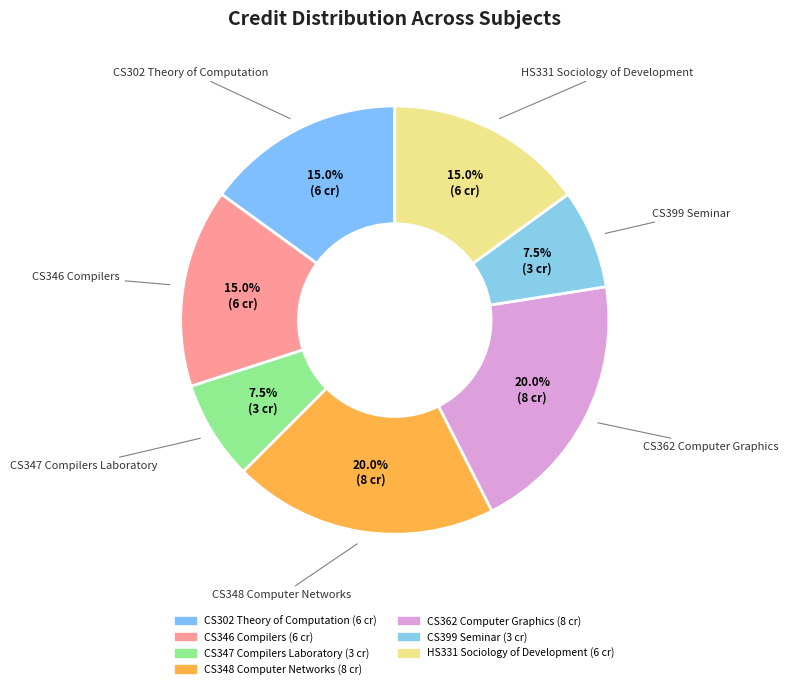

What percentage do CS348 Computer Networks and CS302 Theory of Computation together represent?

35.0%